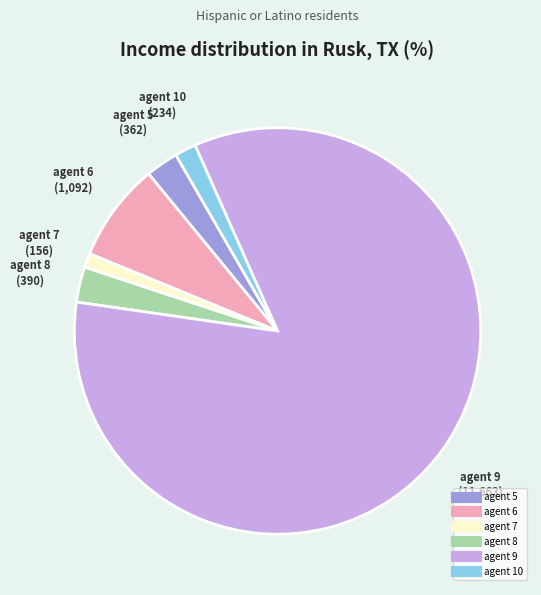

Combined, do agent 8 and agent 10 account for over 50%?

No